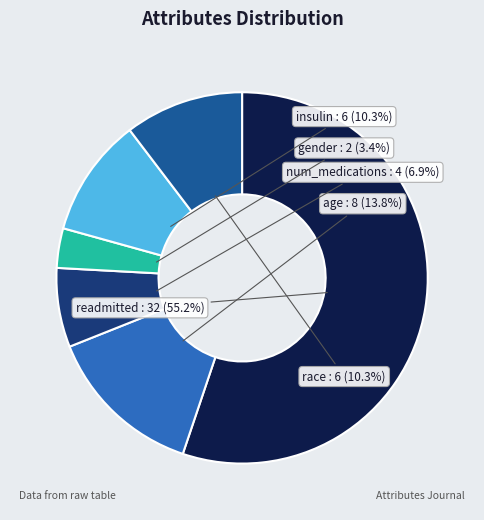

The num_medications slice represents 7% of the pie. True or false?

True